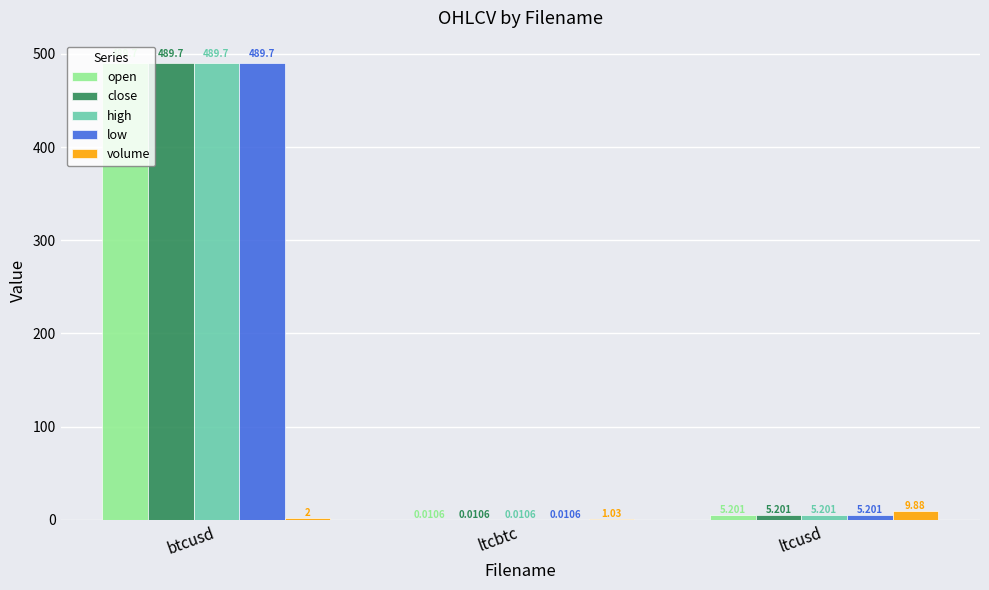

At which category is the sum across all series the highest?

btcusd